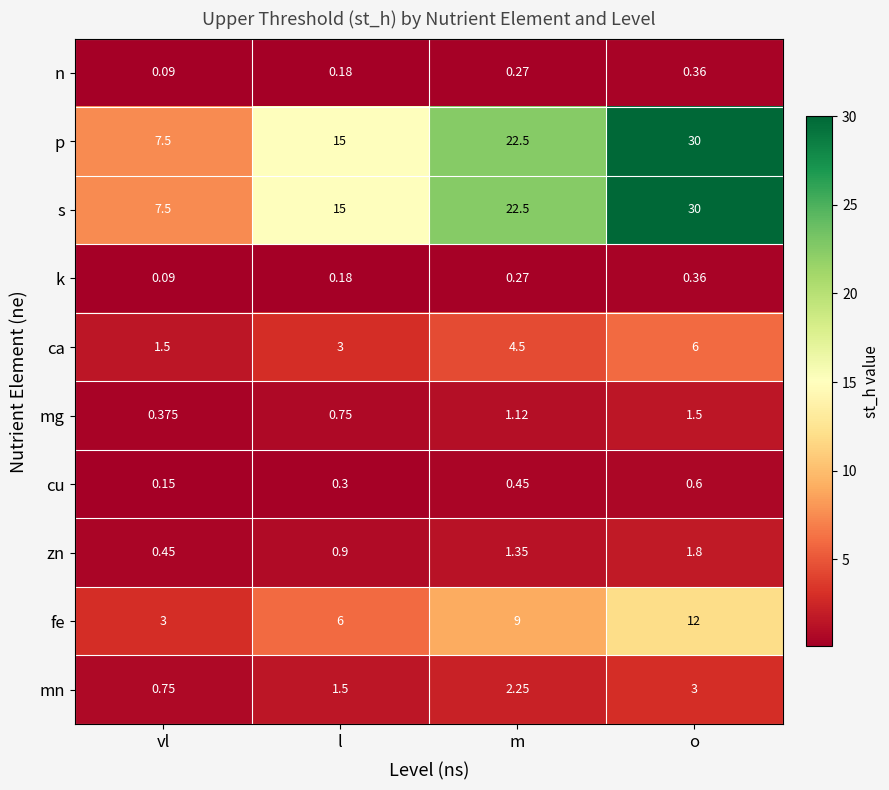

Which label corresponds to the largest value in the chart?

o